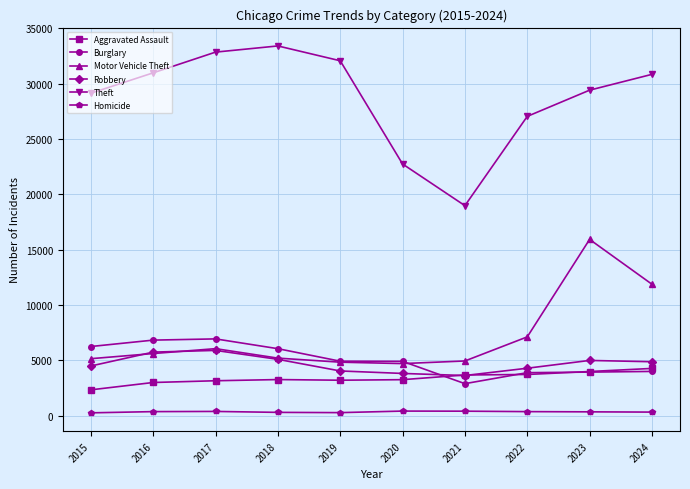

True or false: Aggravated Assault has more than 0 points higher than both neighbors.

True